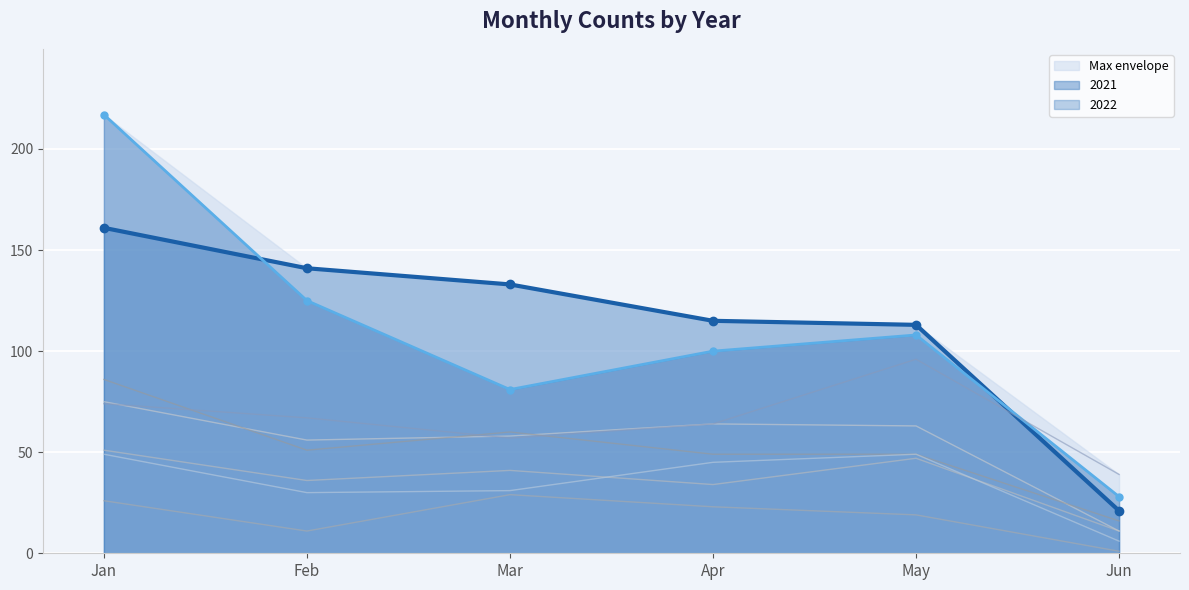

Reading right to left, list all the values displayed in this chart.

2022 line: 21	113	115	133	141	161
2021 line: 28	108	100	81	125	217